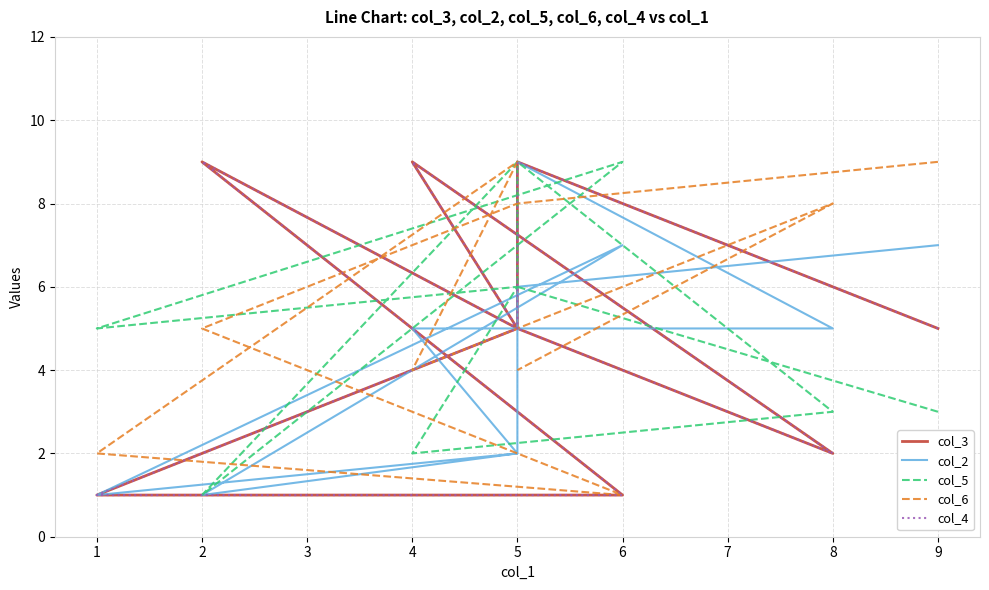

What are all the series names shown in the legend?

col_3, col_2, col_5, col_6, col_4